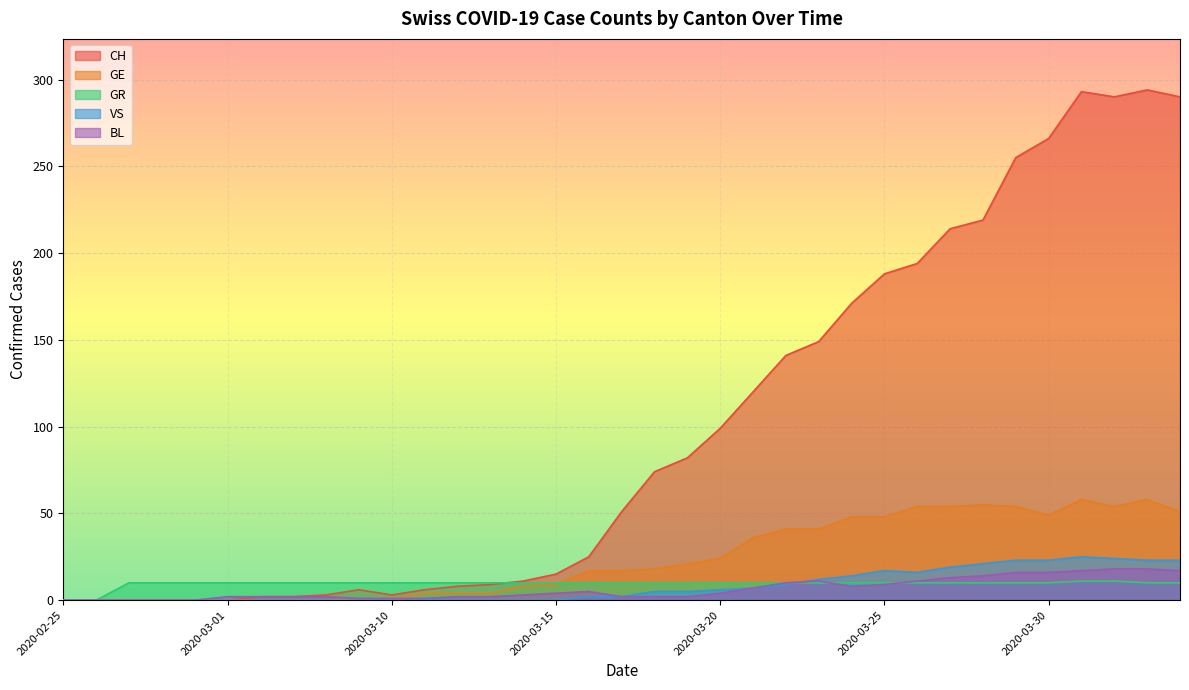

Rank the series by their maximum value, from lowest to highest.

GR, BL, VS, GE, CH